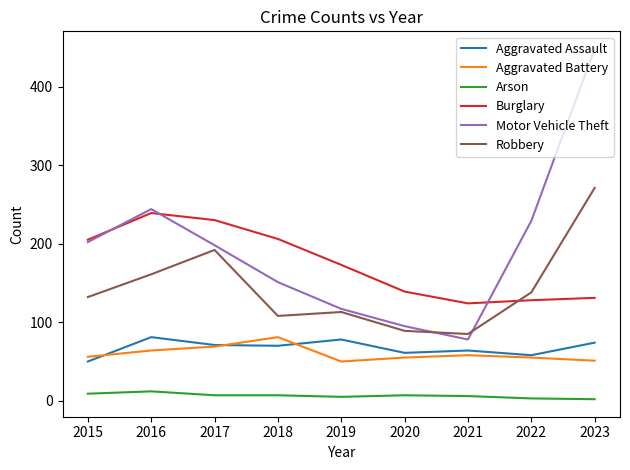

True or false: Aggravated Battery has a value of 69 at 2017.

True